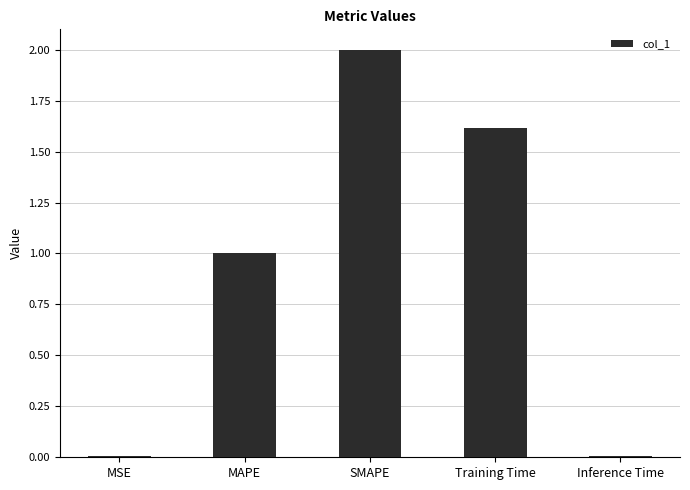

Between MSE and MAPE, which is larger?

MAPE